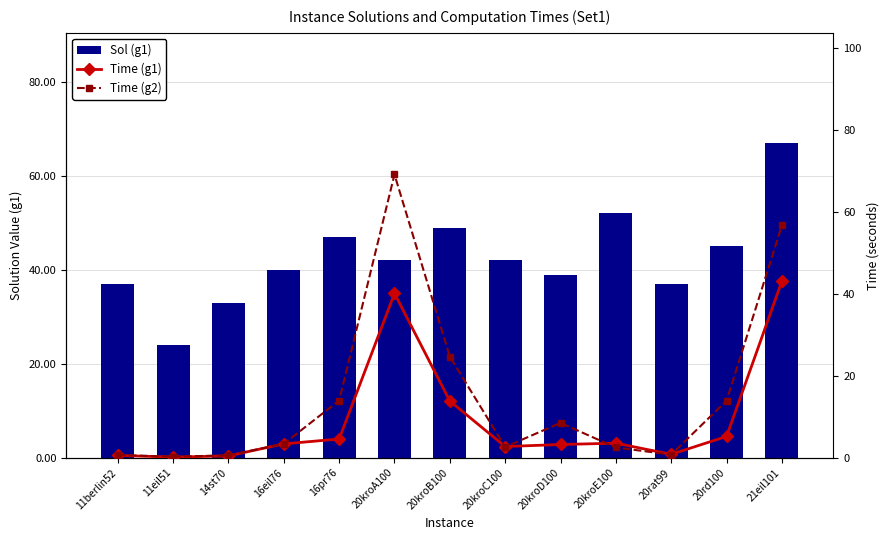

True or false: Time (g2) has a value of 1.1 at 11berlin52.

False